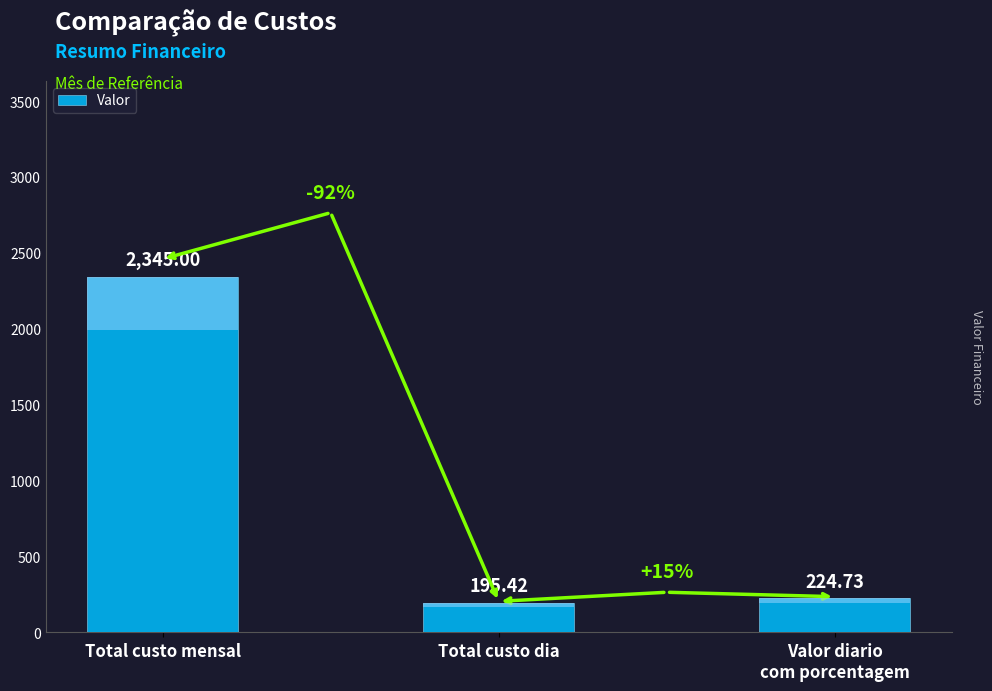

True or false: the data shows 195.4 at Total custo dia.

True